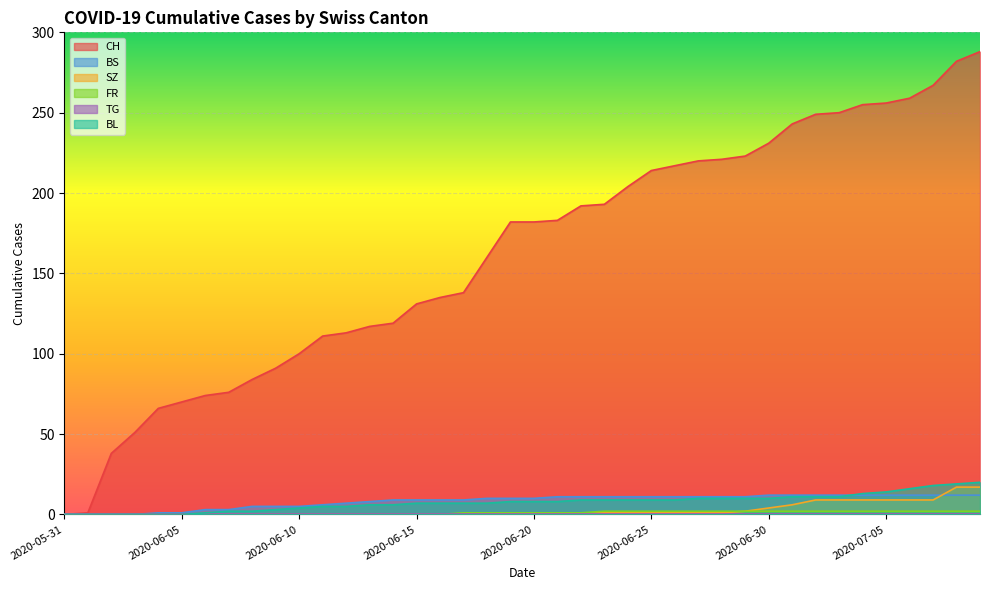

What is the greatest value displayed?

288